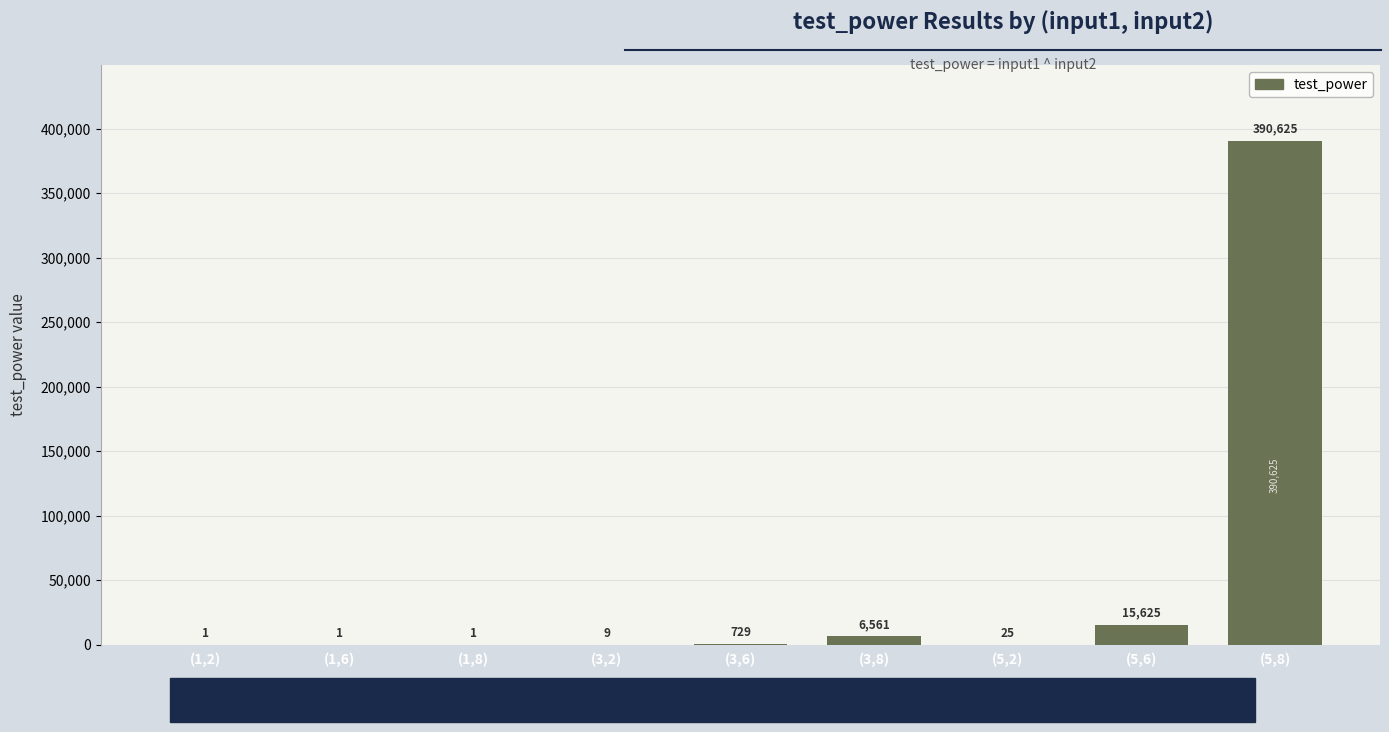

Are the bars horizontal?

No